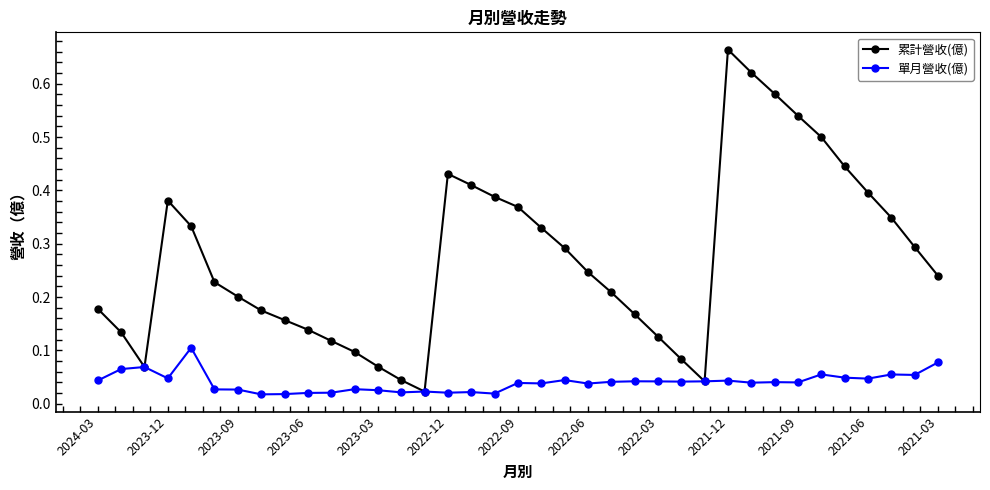

How many 單月營收(億) values are between 0 and 1?

37